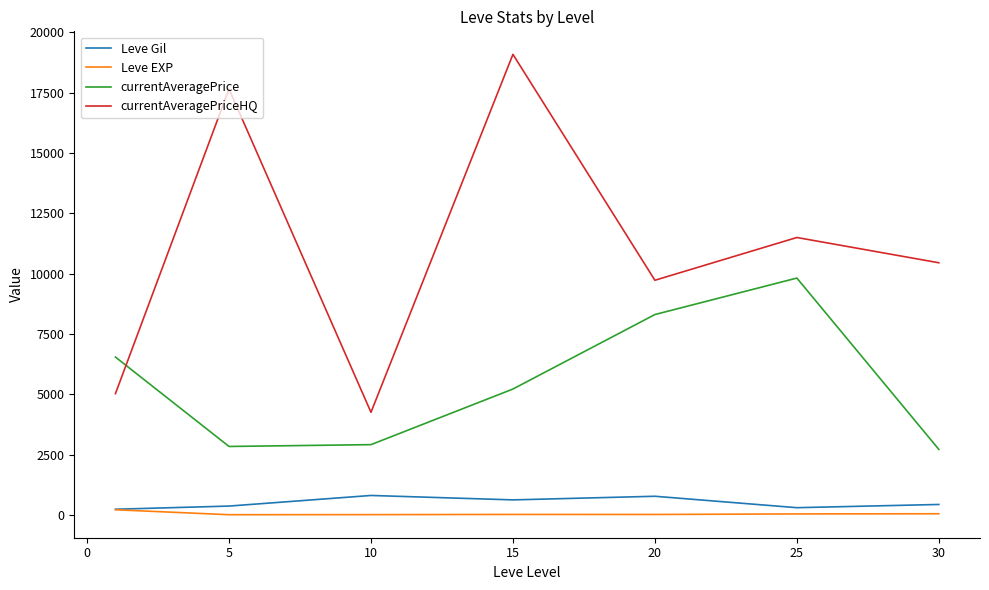

True or false: currentAveragePriceHQ and Leve EXP cross at least once.

False